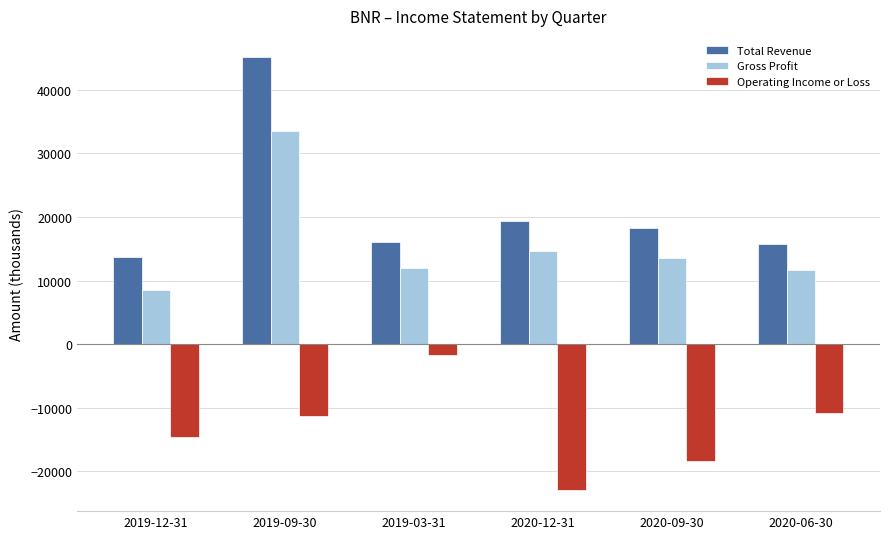

Is the value of Total Revenue at 2019-09-30 greater than the value of Gross Profit at 2019-12-31?

Yes